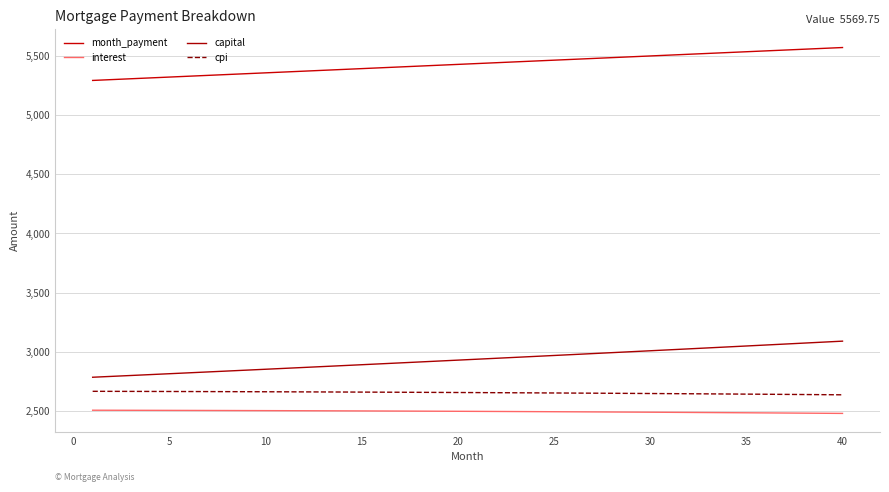

Does the chart display data point markers on the line(s)?

No